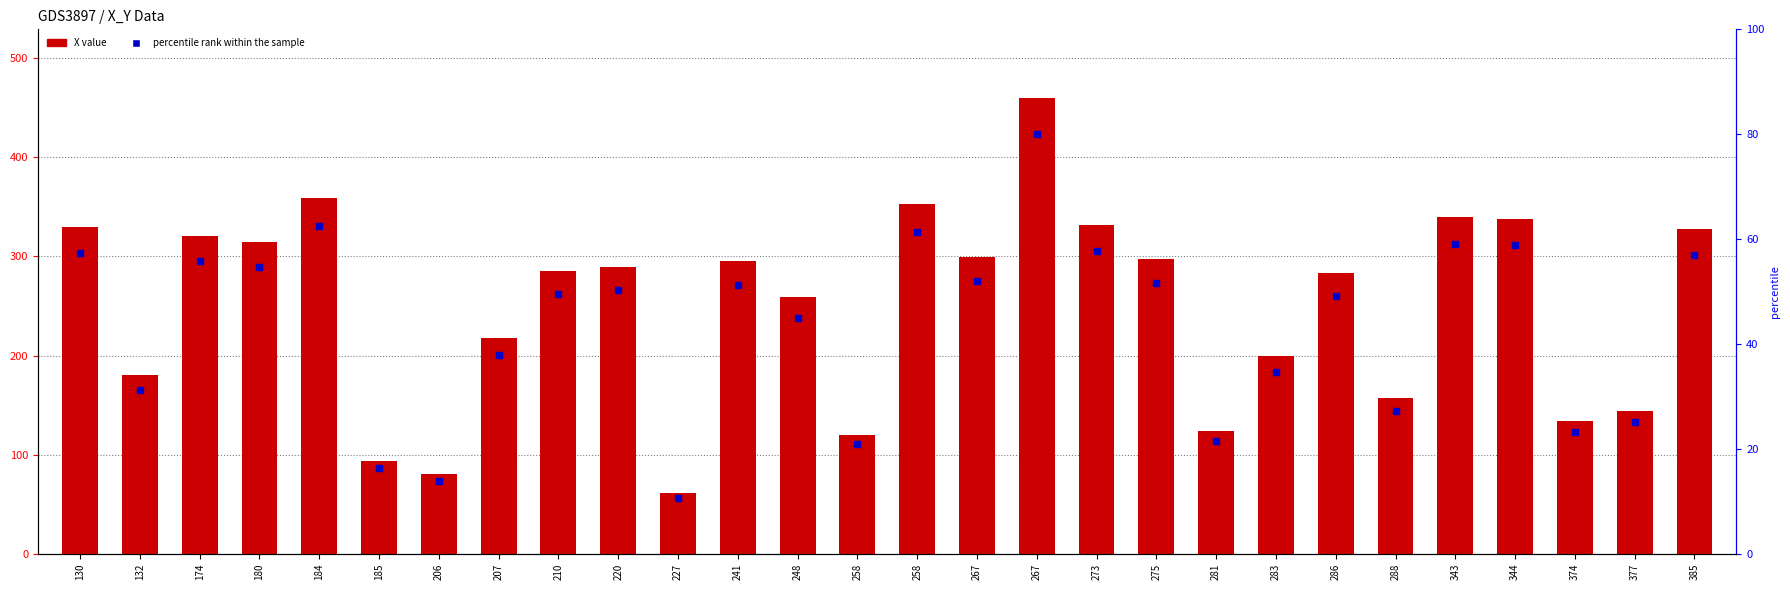

Read the value at 180.

314